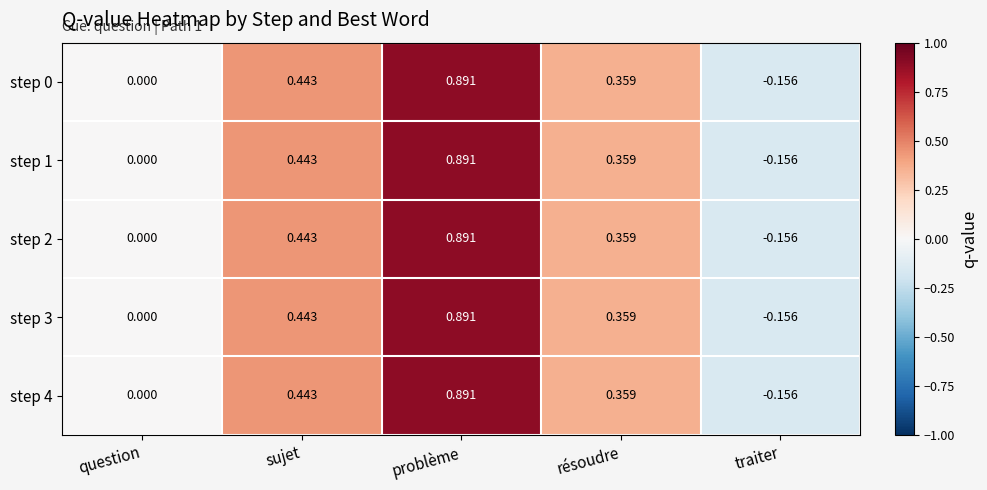

Where is step 2 nearest to the value 0?

question